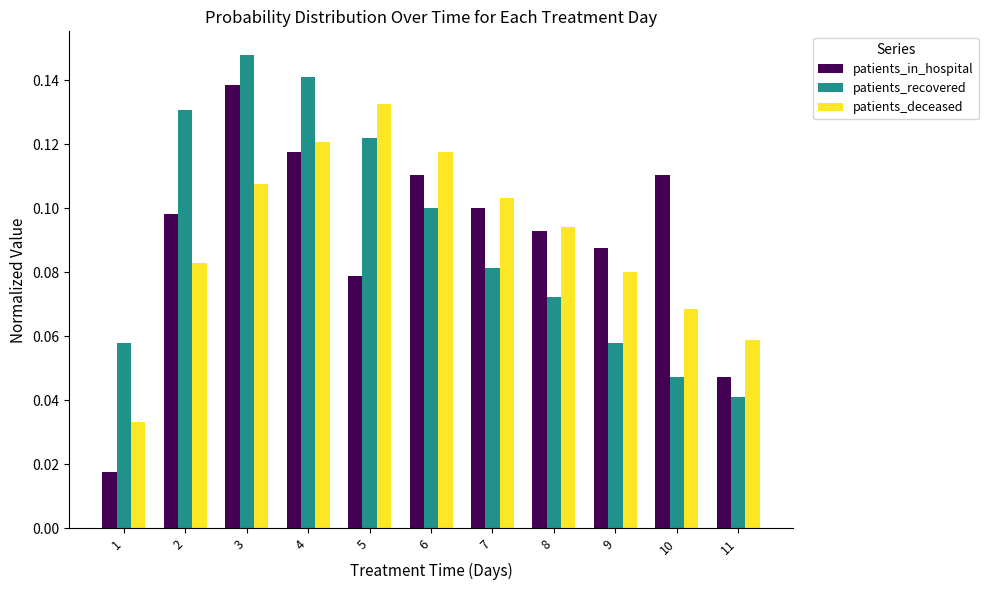

At 5, list the series in order from smallest to largest.

patients_in_hospital, patients_recovered, patients_deceased